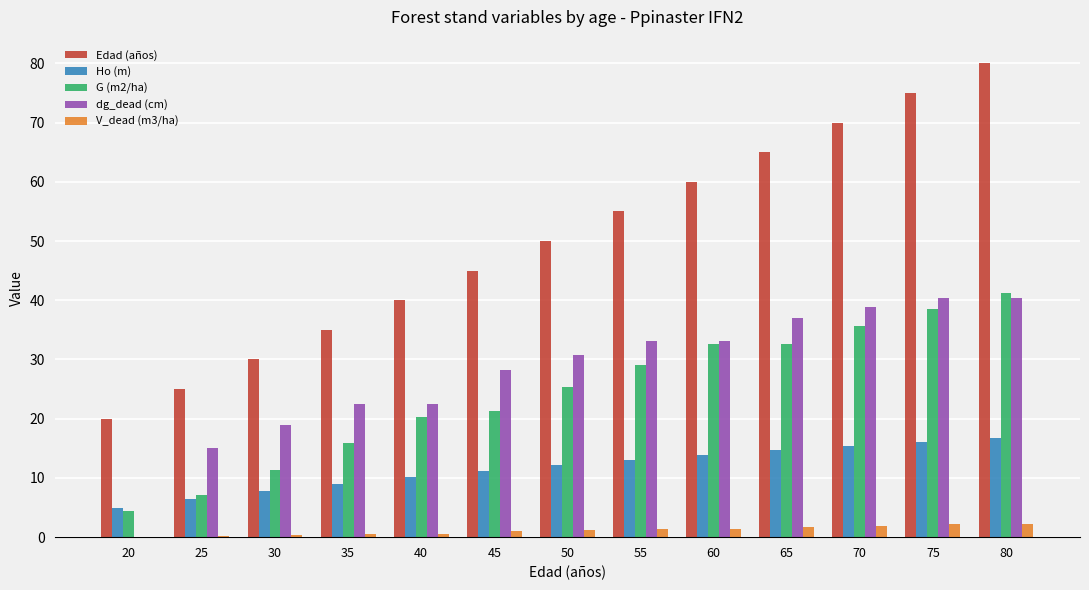

True or false: dg_dead (cm) has a value of 0.0 at 20.

True